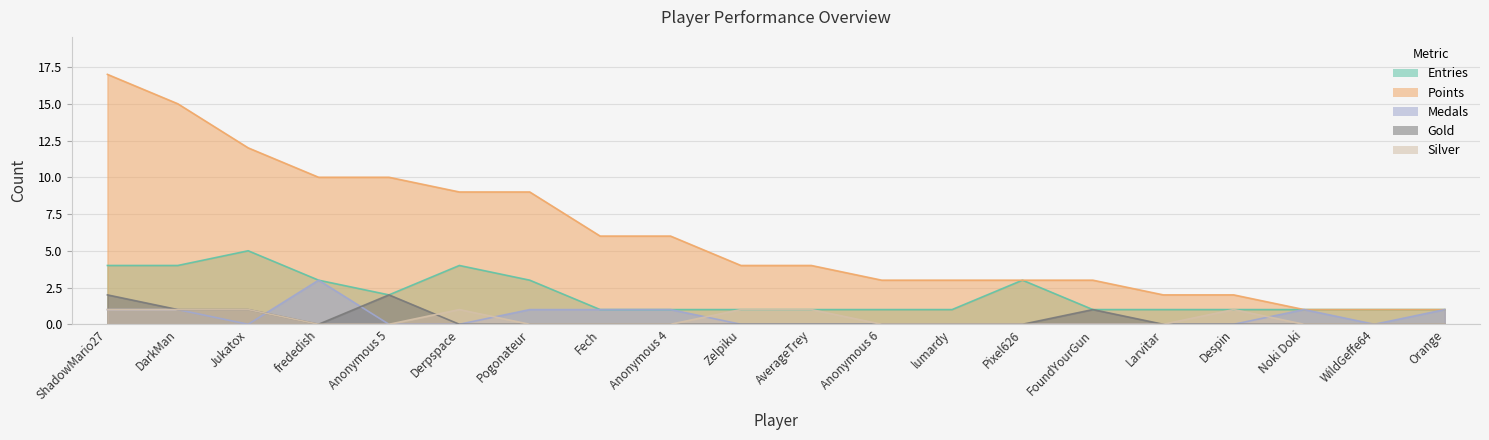

How many data points in Silver are above 0?

7